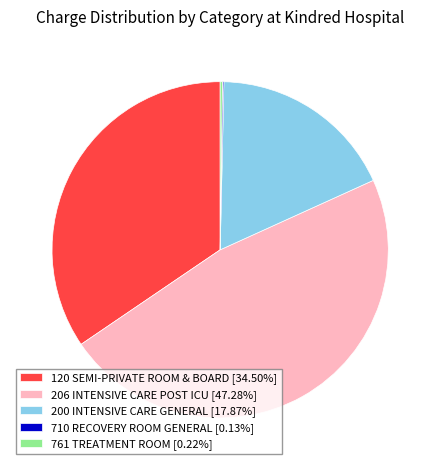

Is 120 SEMI-PRIVATE ROOM & BOARD [34.50%] the majority of the pie?

No